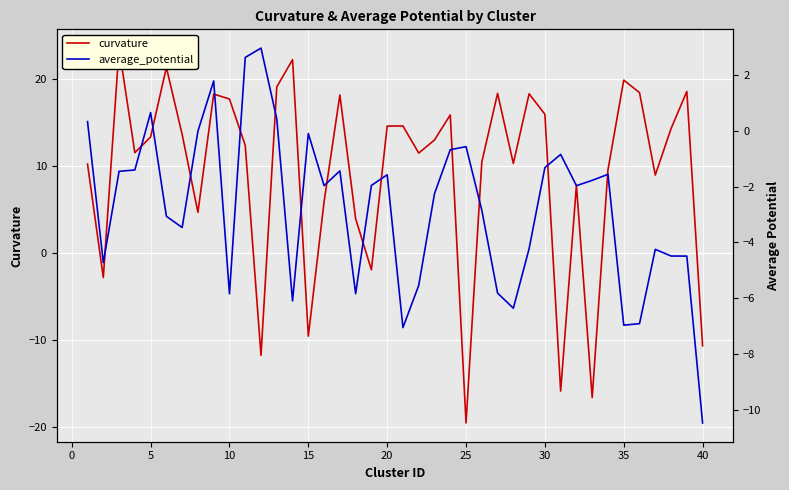

What is the sum of all average_potential values?

-110.5